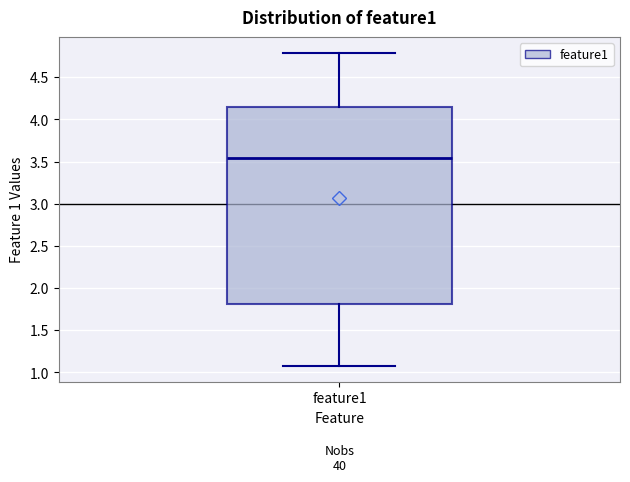

Where is the lower edge of the box for feature1 on the y-axis? The values are not printed on the chart, so give them approximately, as read against the axis.

1.80